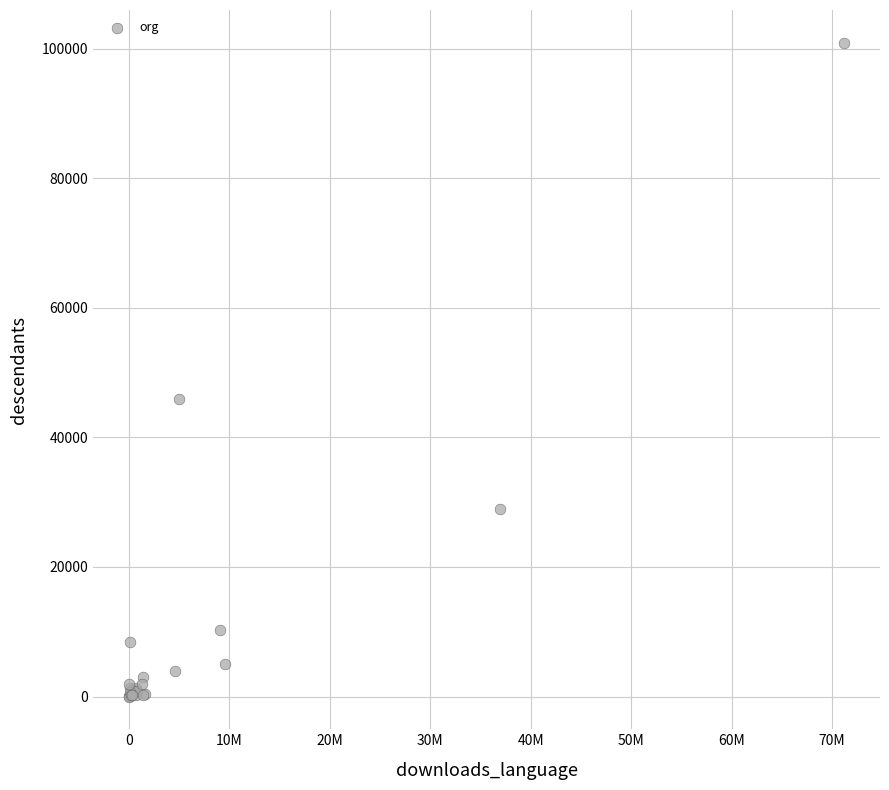

What Y value in the scatter plot is closest to 50462?

46005